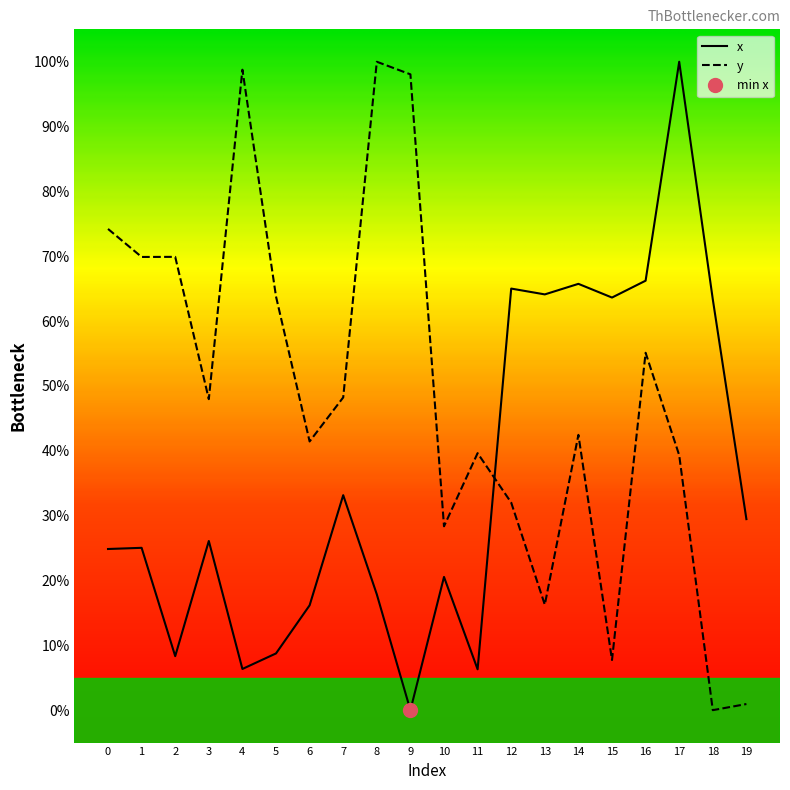

Which label corresponds to the largest value in the chart?

17